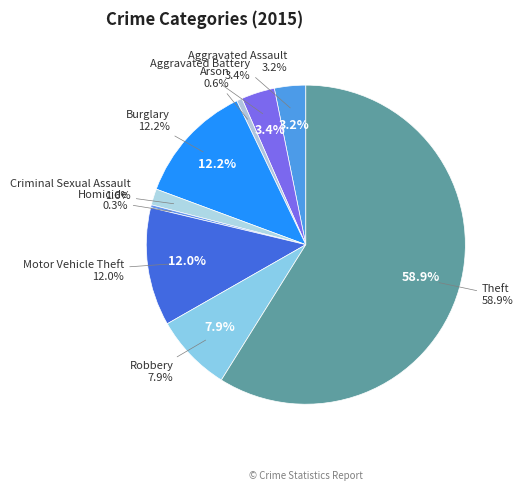

How many slices are in this pie chart?

9